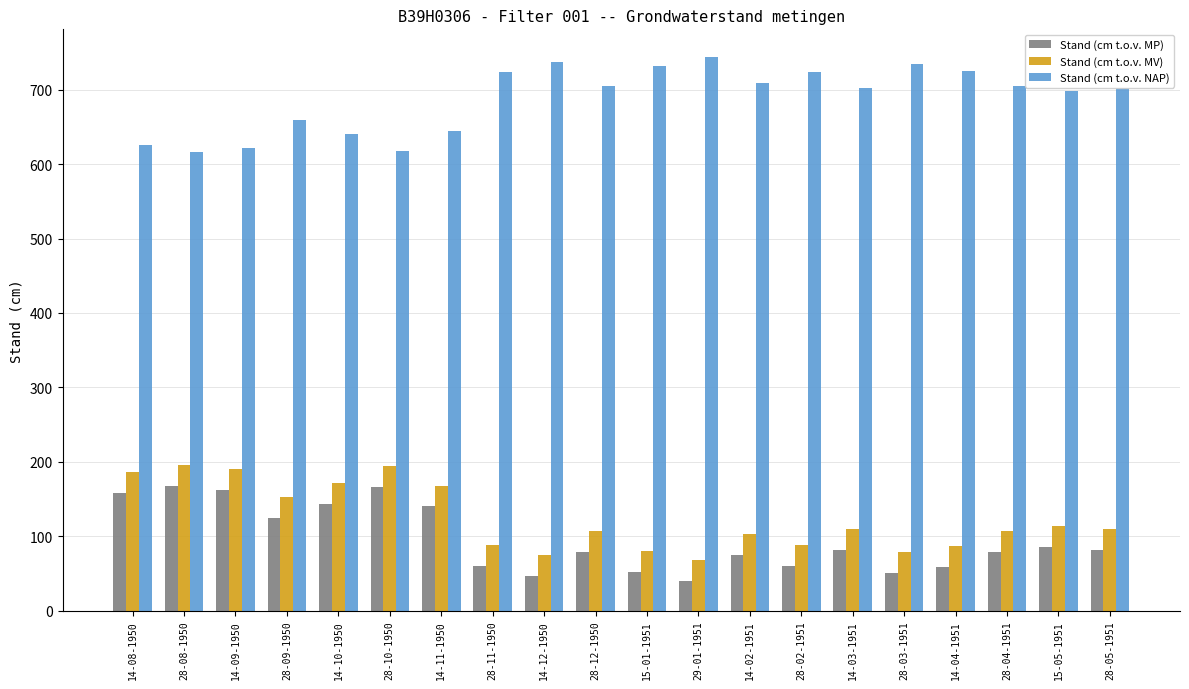

What is the sum of all Stand (cm t.o.v. NAP) values?

13769